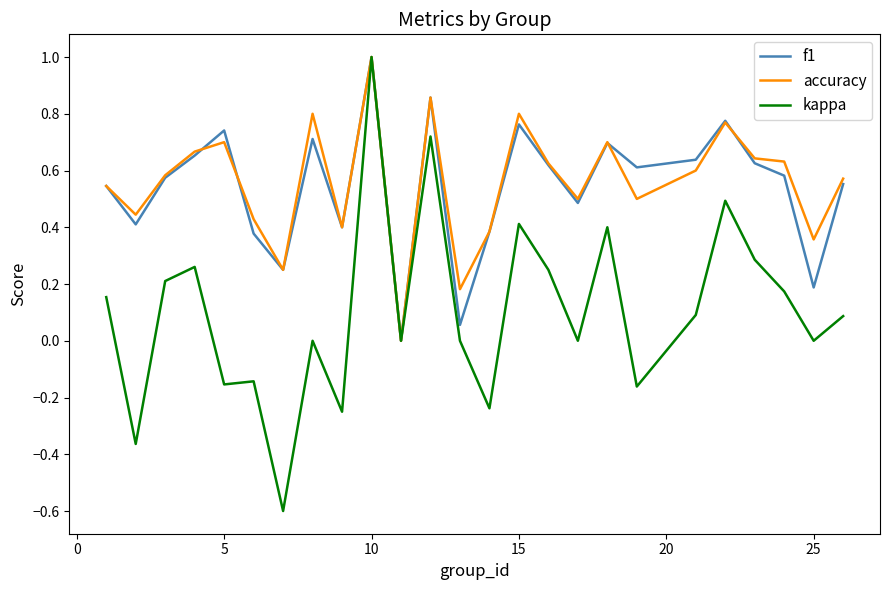

What is the greatest value displayed?

1.0